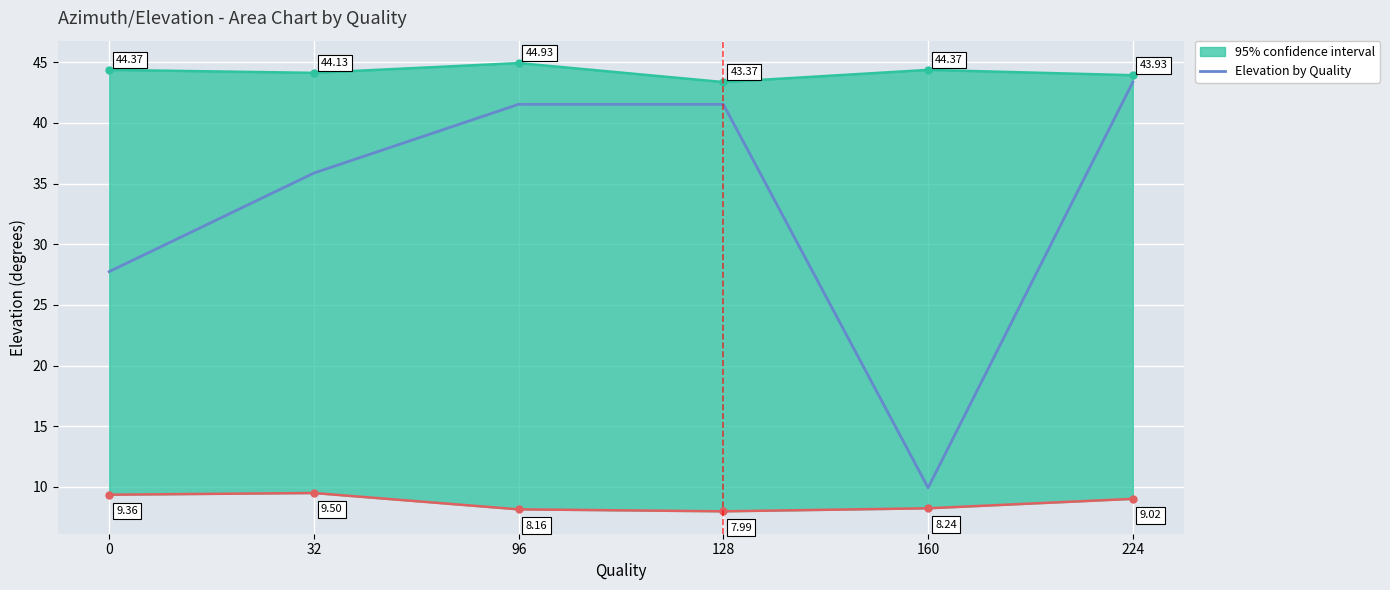

At which label does the data first exceed 41?

96